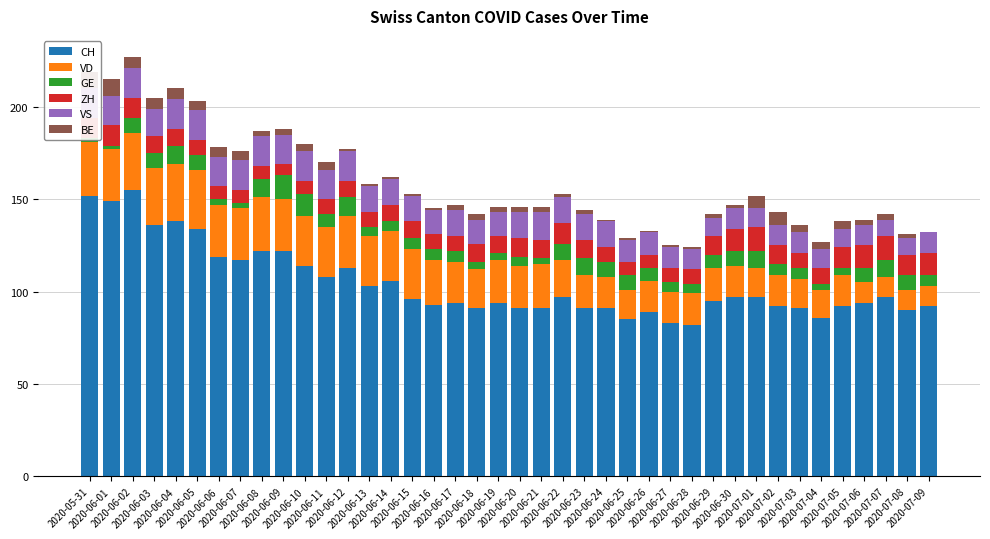

What is the value of the VD bar at the 24th from the left?

18